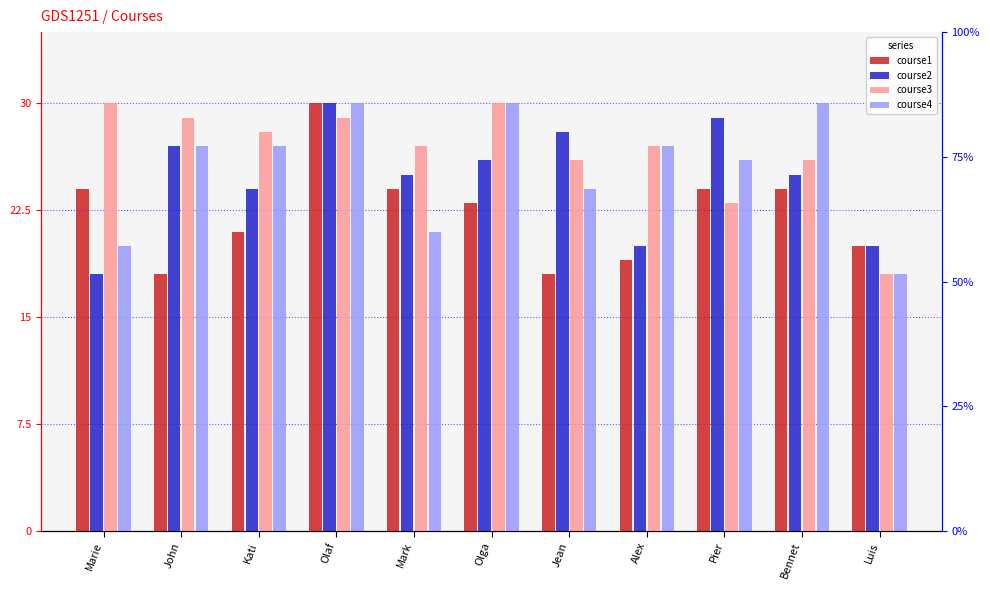

Which category has the lowest value in the course2 series?

Marie